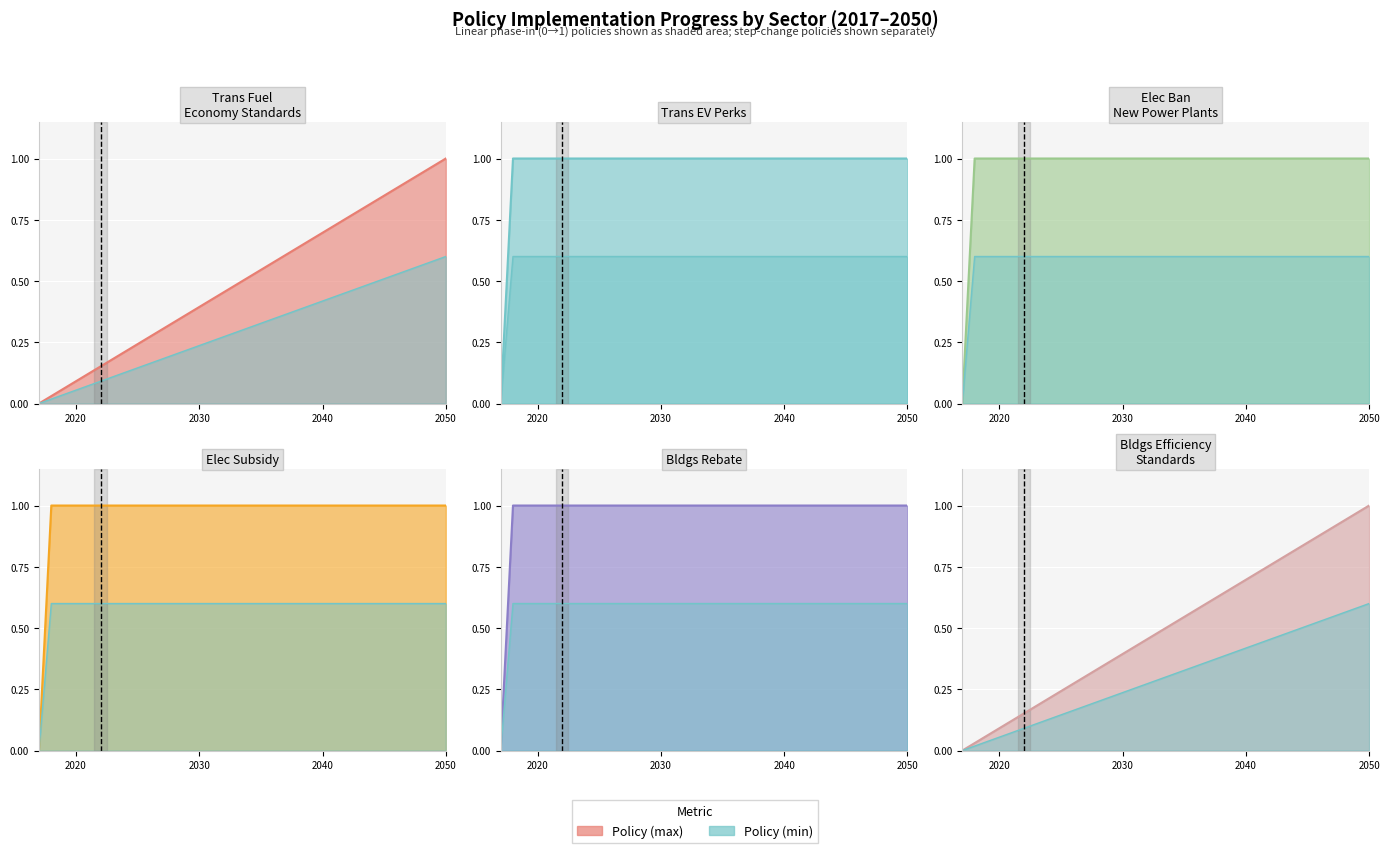

The bldgs rebate series shows 1.0 at 27. True or false?

False